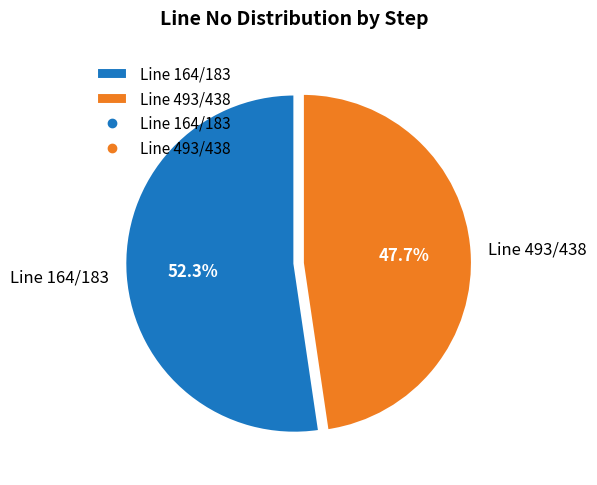

Approximately how many times larger is the value at Line 164/183 compared to Line 493/438?

1.1